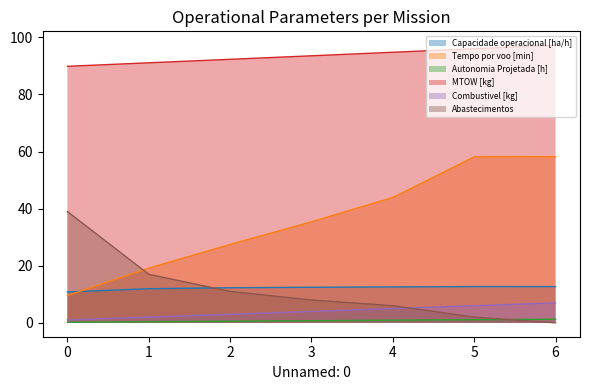

What is the total value across all series at 5?

176.0